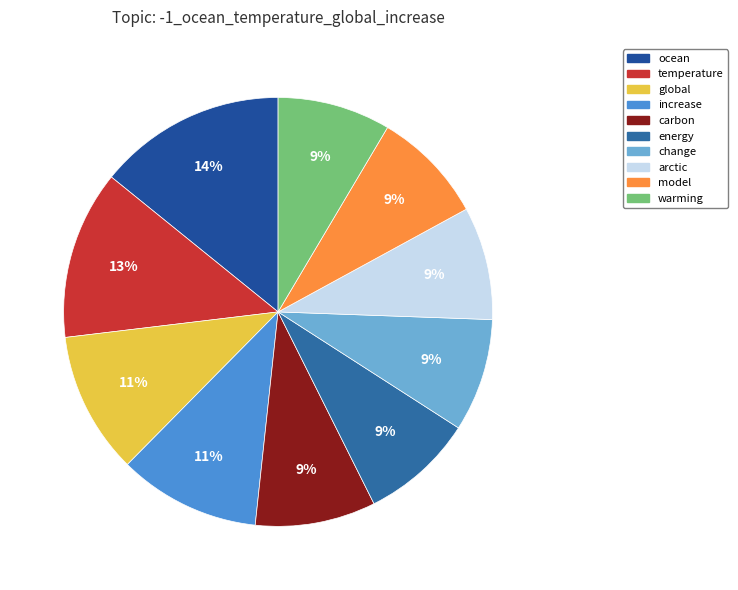

What percentage is the carbon slice, to the nearest percent?

9%